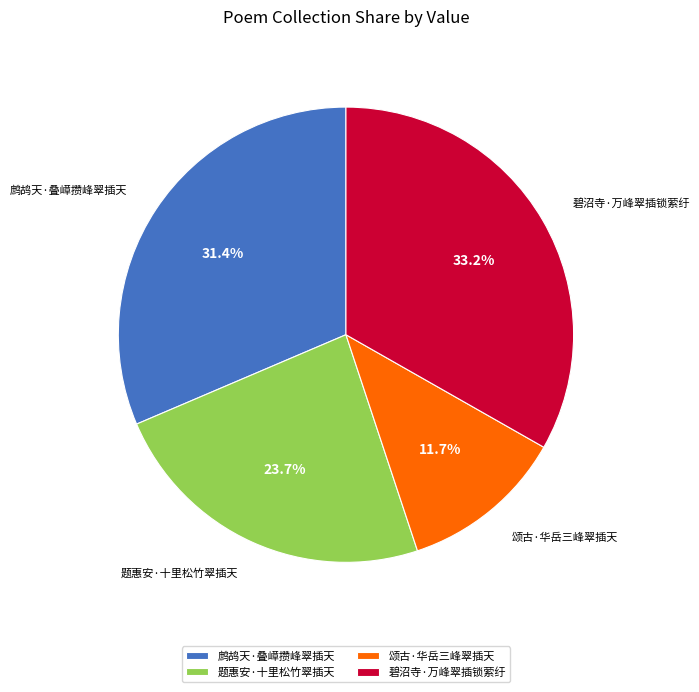

To the nearest percent, what is the difference between the largest and smallest slice percentages?

22%